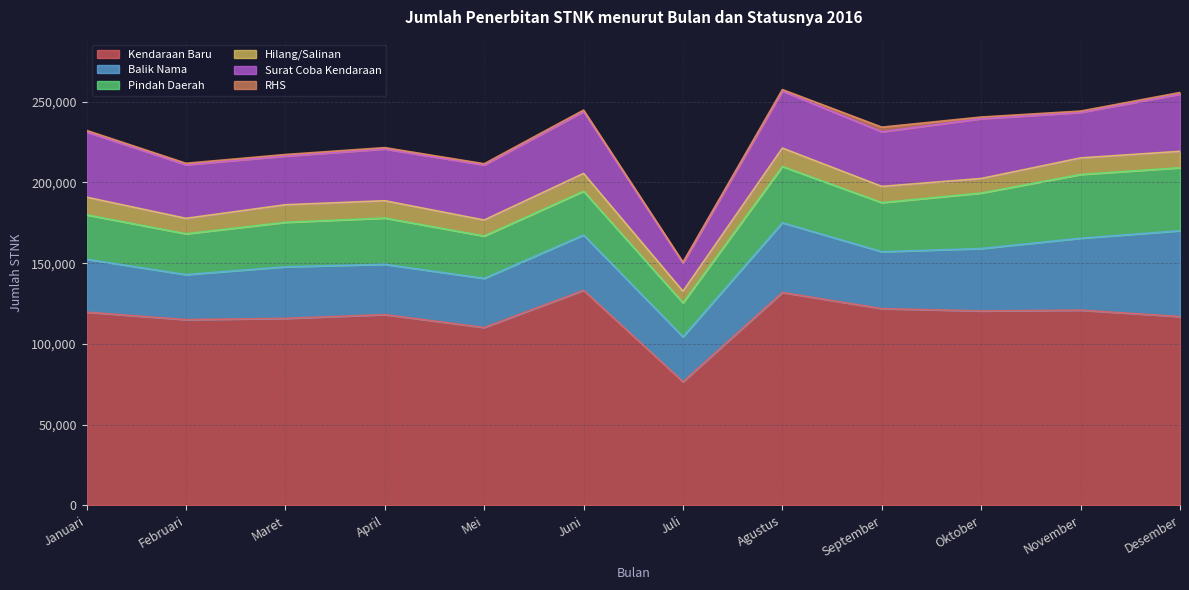

In Kendaraan Baru, how many points are higher than both neighbors (excluding endpoints)?

4